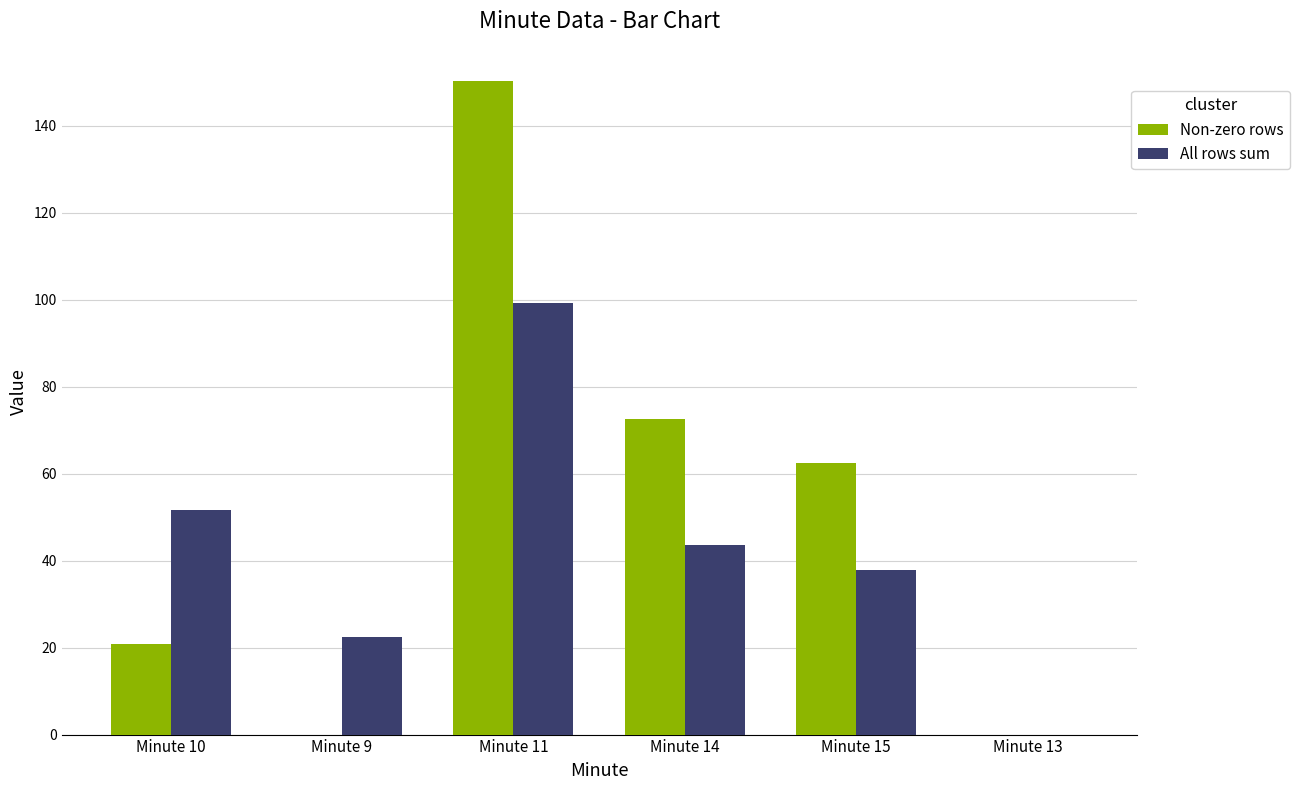

What is the sum of all All rows sum values?

255.0